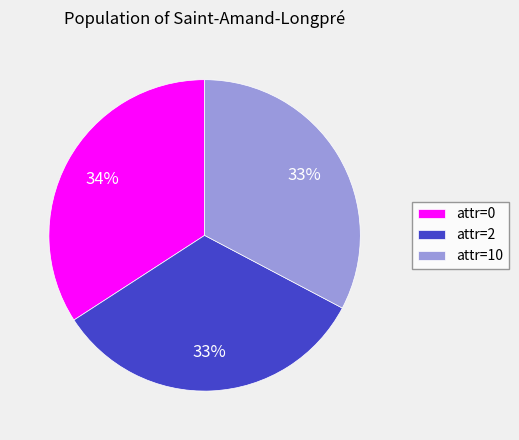

To the nearest percent, what is the average slice percentage?

33%